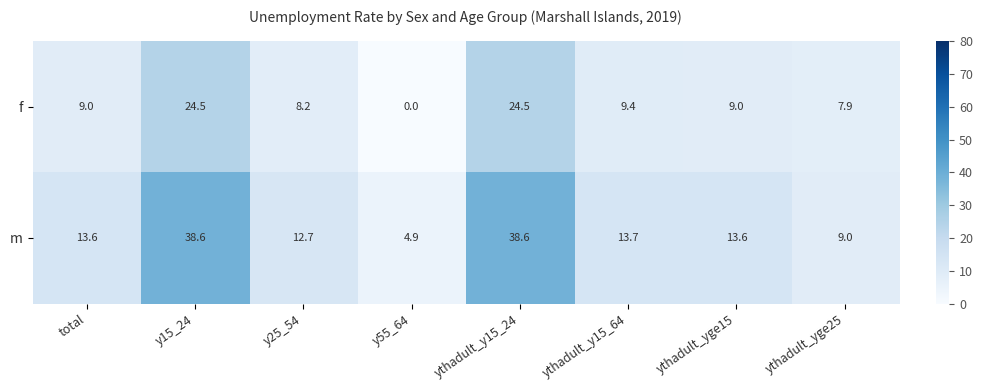

Is the value of m at ythadult_yge15 greater than the value of f at ythadult_y15_24?

No